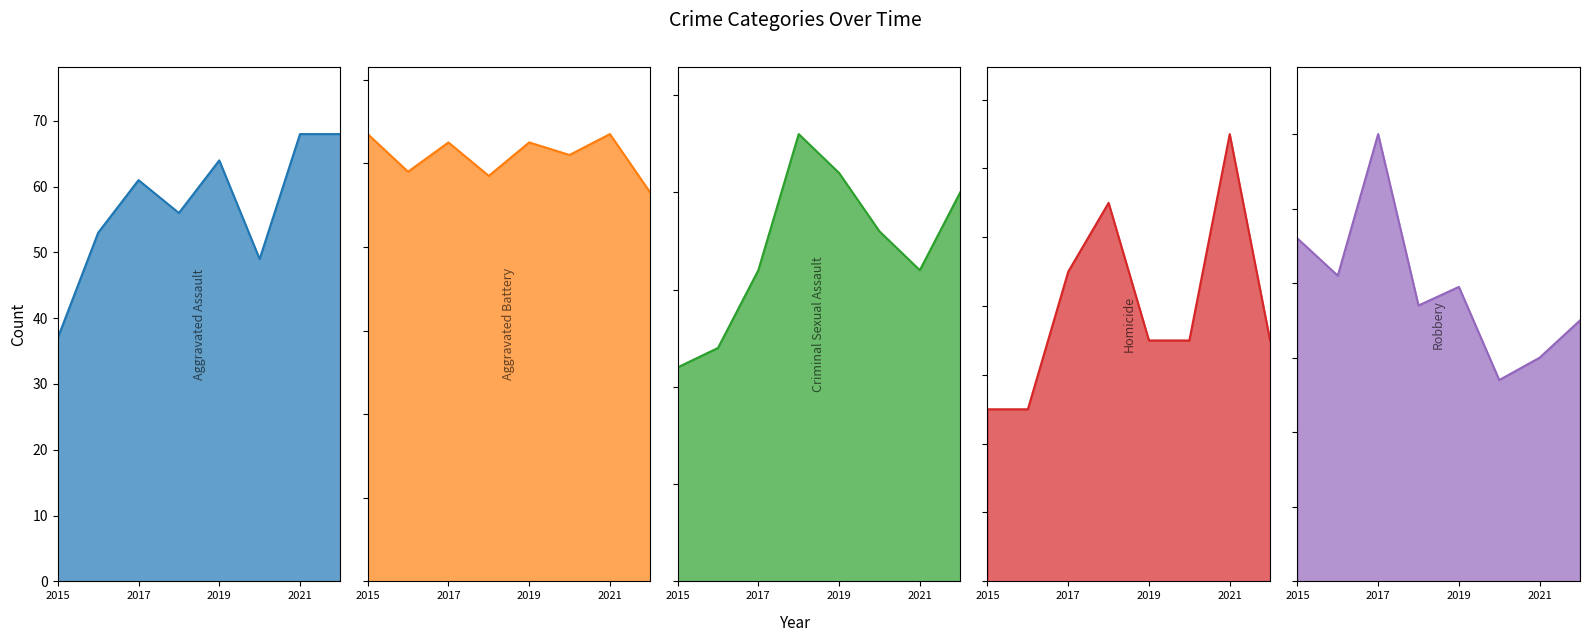

At how many categories does at least one series exceed 82?

8